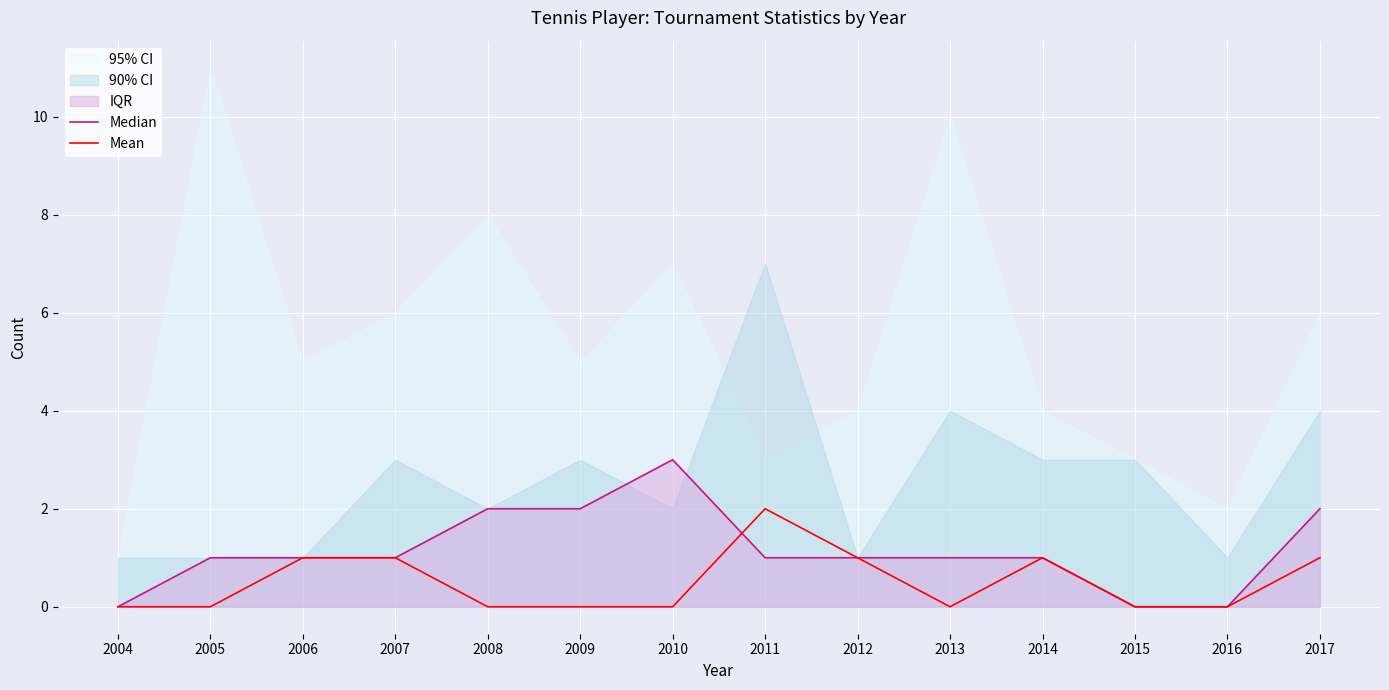

Reading right to left, extract all data points from this chart.

Median: 2017=2	2016=0	2015=0	2014=1	2013=1	2012=1	2011=1	2010=3	2009=2	2008=2	2007=1	2006=1	2005=1	2004=0
Mean: 2017=1	2016=0	2015=0	2014=1	2013=0	2012=1	2011=2	2010=0	2009=0	2008=0	2007=1	2006=1	2005=0	2004=0